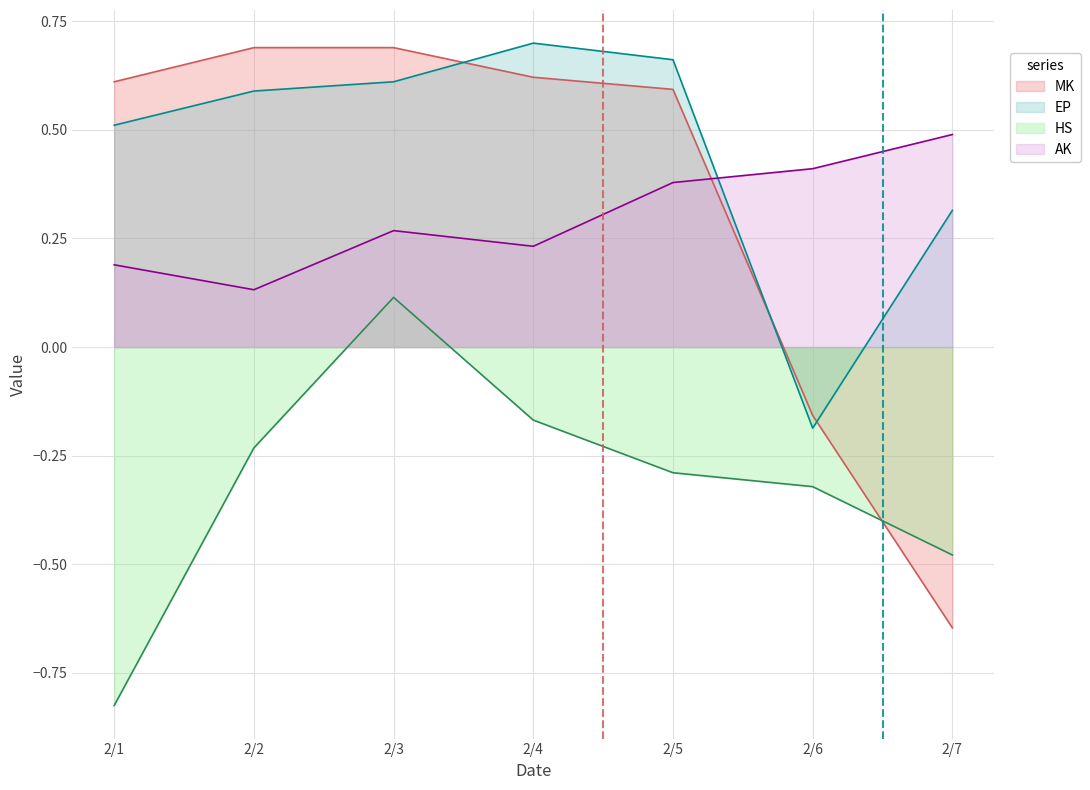

Reading right to left, what are all the values shown in this chart?

MK: -0.6	-0.2	0.6	0.6	0.7	0.7	0.6
EP: 0.3	-0.2	0.7	0.7	0.6	0.6	0.5
HS: -0.5	-0.3	-0.3	-0.2	0.1	-0.2	-0.8
AK: 0.5	0.4	0.4	0.2	0.3	0.1	0.2